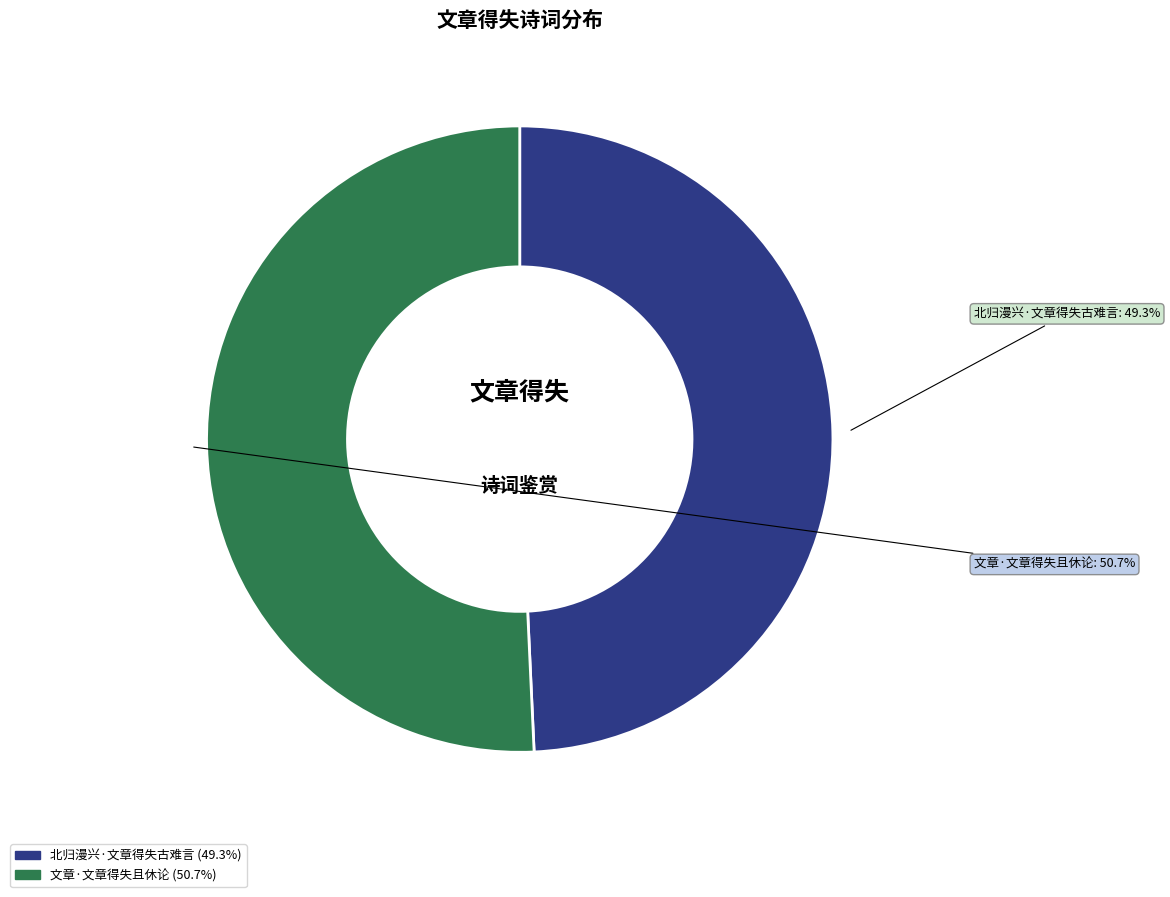

Approximately how many times larger is the value at 文章·文章得失且休论 compared to 北归漫兴·文章得失古难言?

1.0